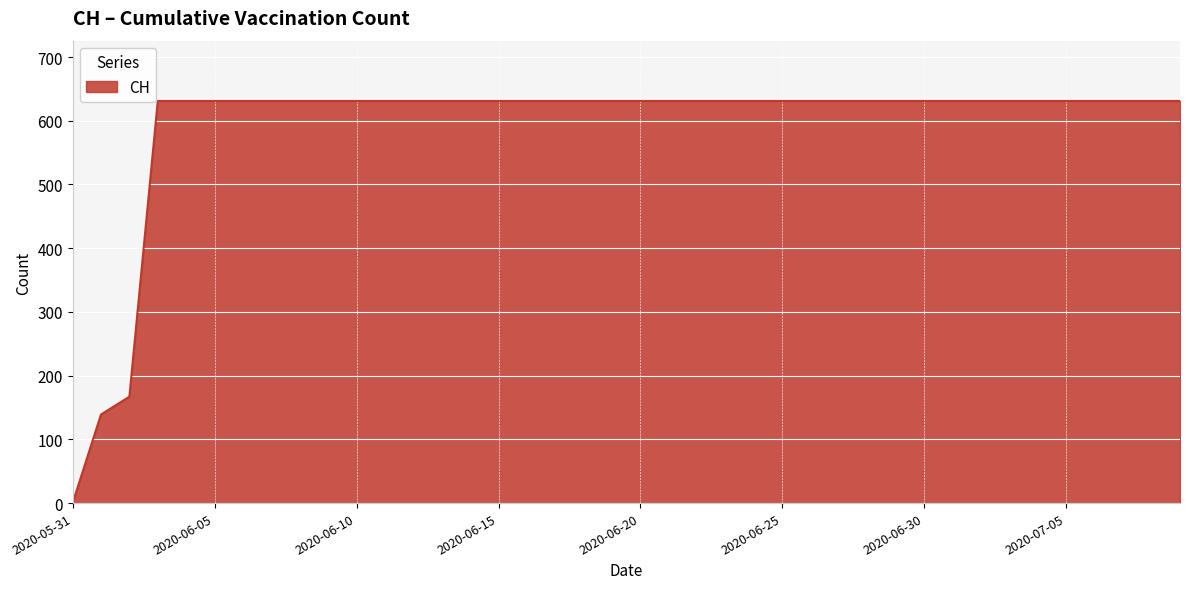

What is the difference between the maximum and minimum values?

631